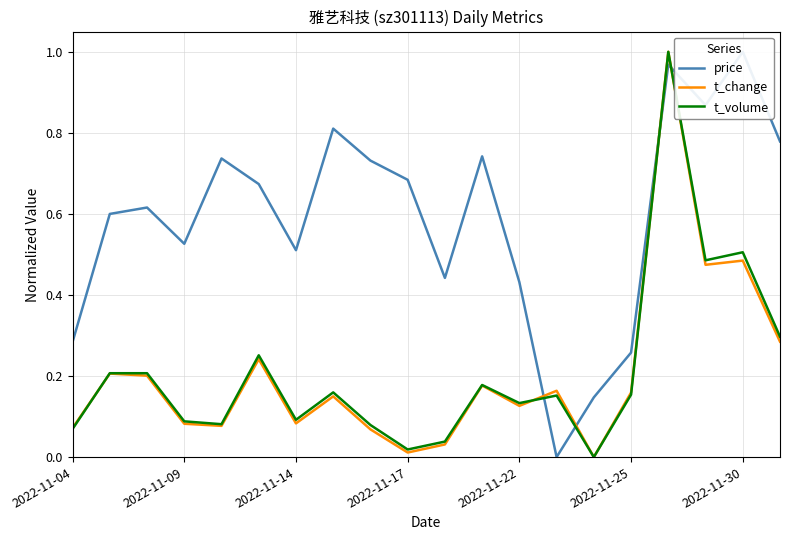

The value of price at 16 is 0.3. True or false?

False